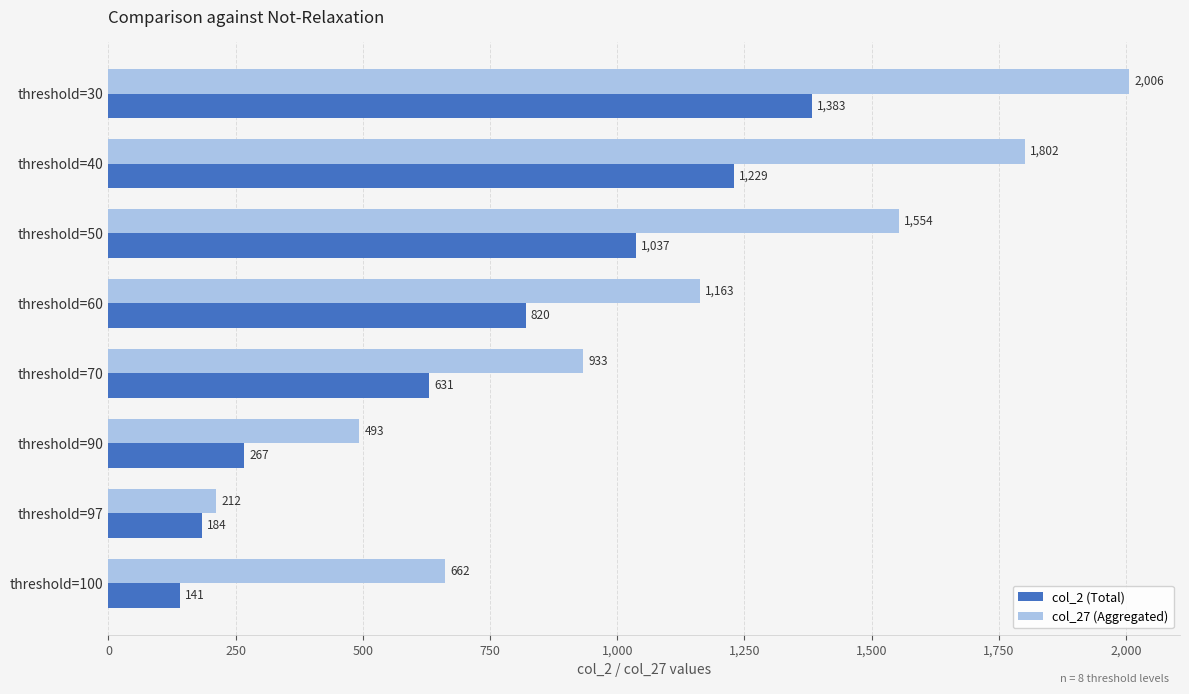

At which label is col_27 (Aggregated) closest to 1109?

threshold=60